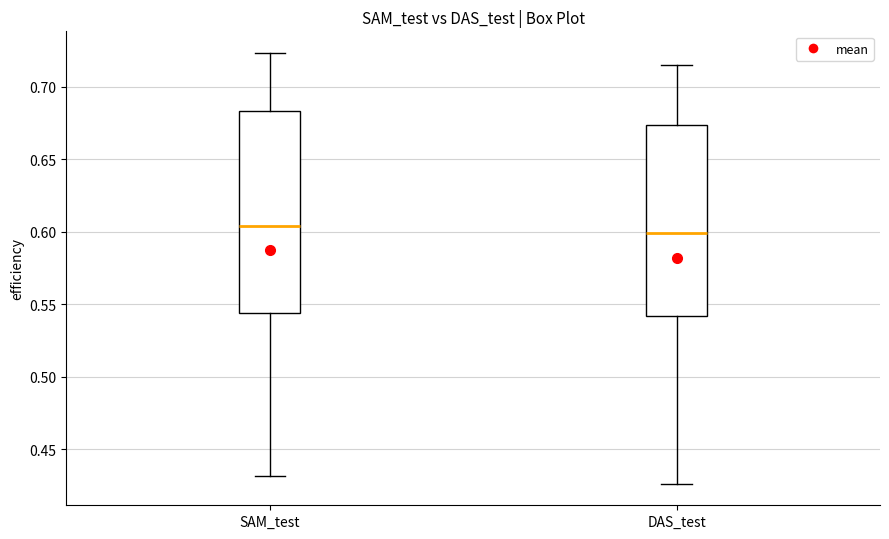

Reading left to right, transcribe this box plot: for each box, give where its median line is, the range the box spans, and where its two whiskers end, as read against the y-axis. The values are not printed on the chart, so give them approximately, as read against the axis.

SAM_test: median 0.605, box 0.545 to 0.685, whiskers 0.430 to 0.725
DAS_test: median 0.600, box 0.540 to 0.675, whiskers 0.425 to 0.715